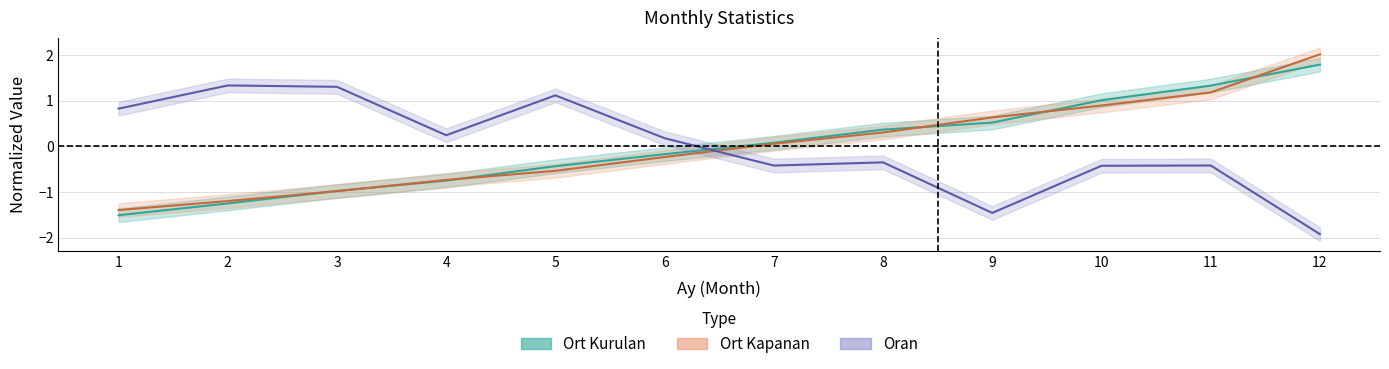

What is the value of the Oran point at the 6th from the left?

0.2